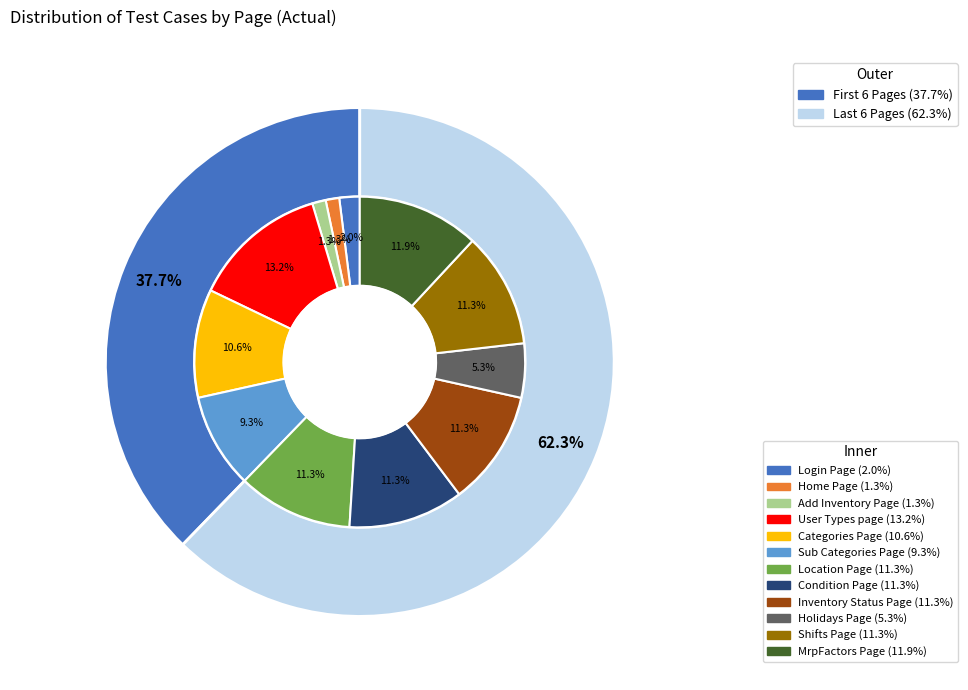

How many segments does this pie chart have?

12